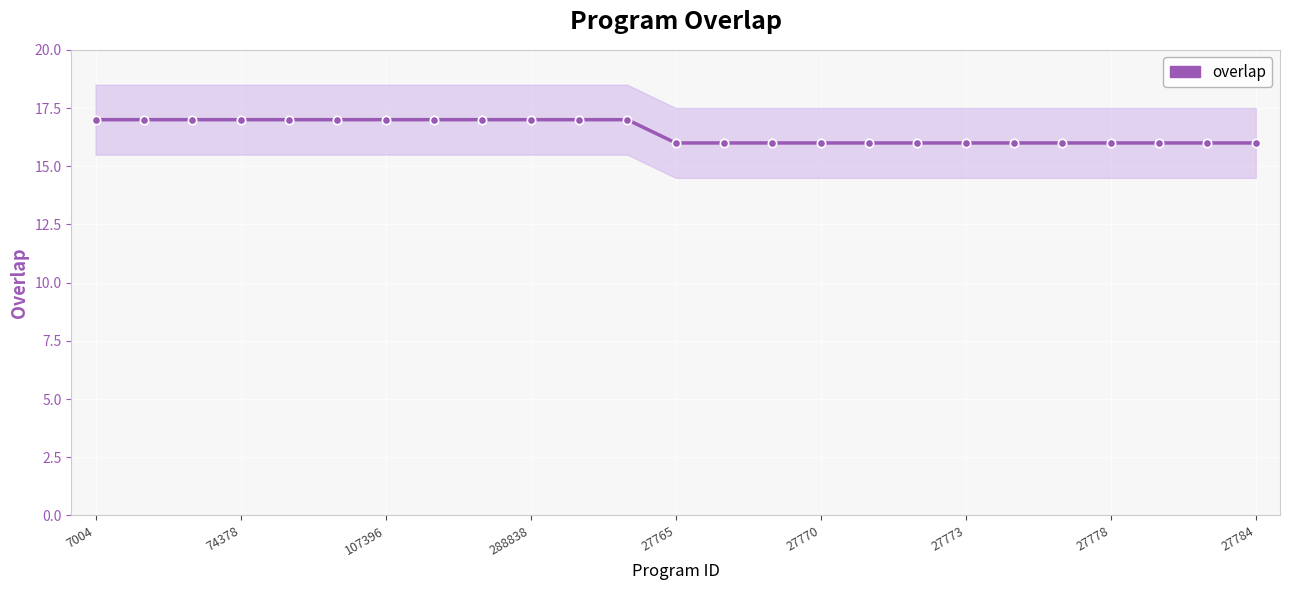

Reading left to right, what are all the values shown in this chart?

17	17	17	17	17	17	17	17	17	17	17	17	16	16	16	16	16	16	16	16	16	16	16	16	16